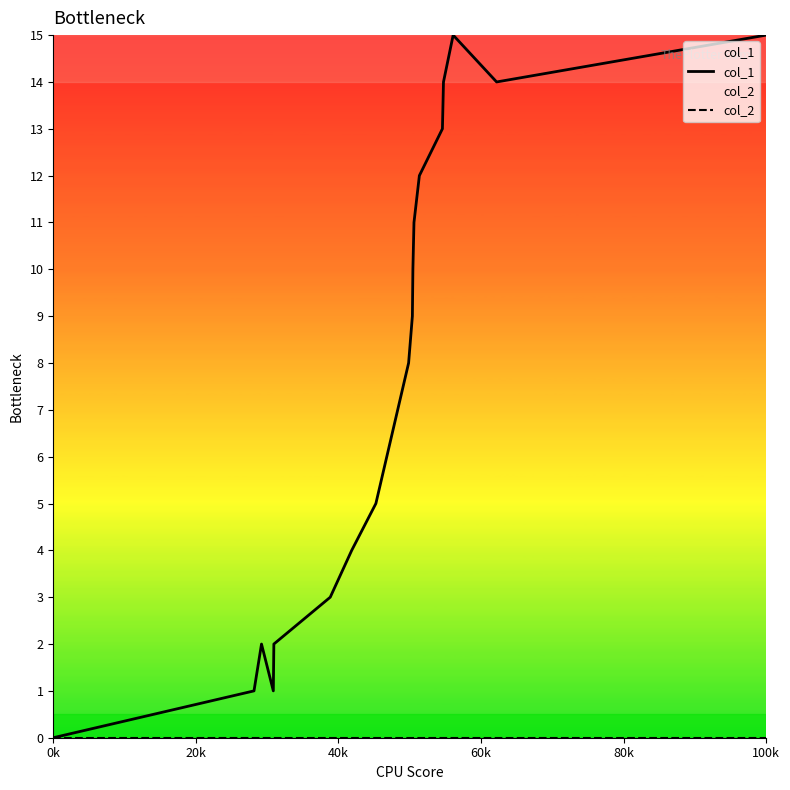

Which series has the largest range (max minus min)?

col_1